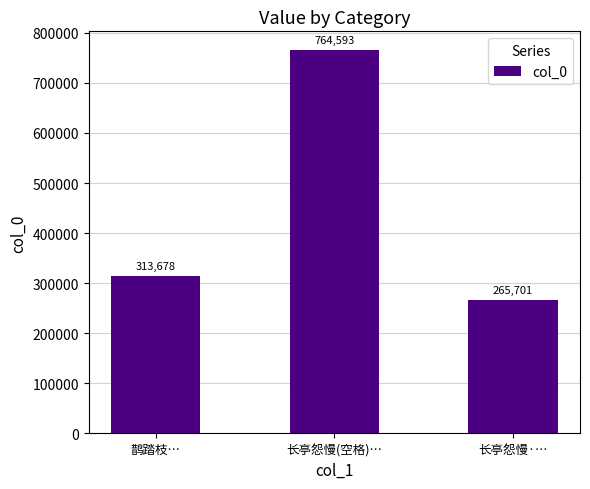

Count the number of data series in this chart.

1